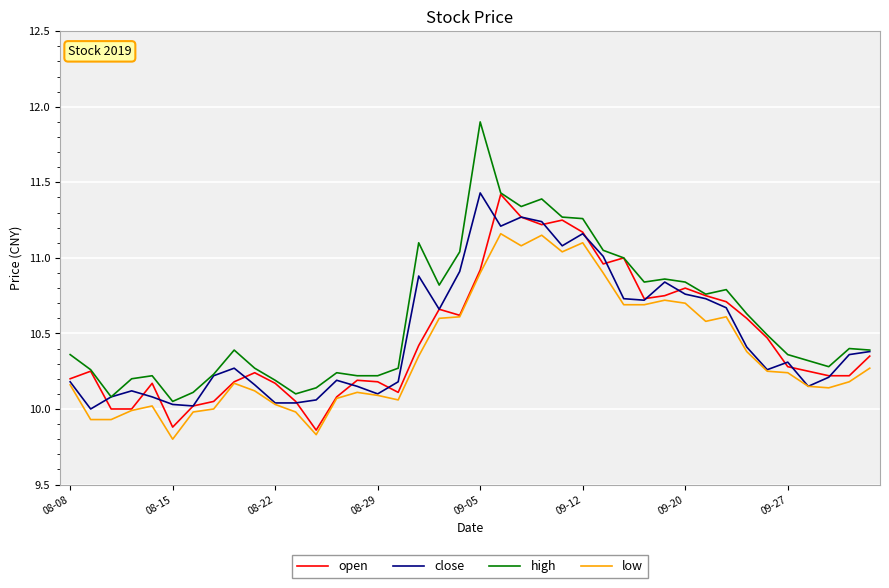

Which series has the largest range (max minus min)?

high